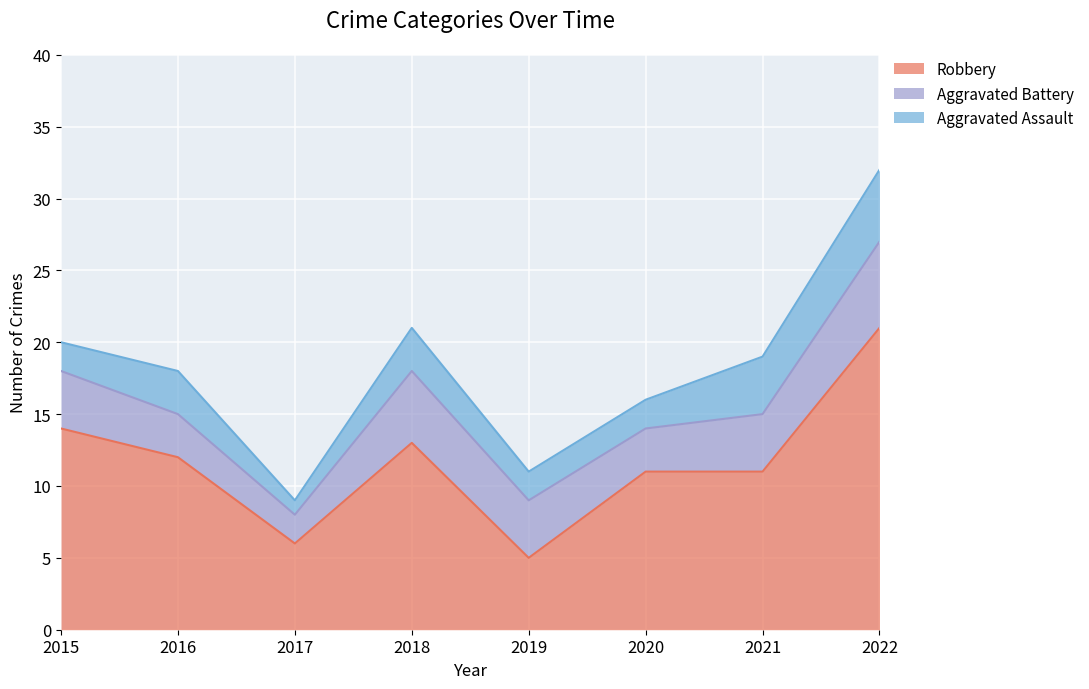

Reading right to left, extract all data points from this chart.

Robbery: 2022=21	2021=11	2020=11	2019=5	2018=13	2017=6	2016=12	2015=14
Aggravated Battery: 2022=6	2021=4	2020=3	2019=4	2018=5	2017=2	2016=3	2015=4
Aggravated Assault: 2022=5	2021=4	2020=2	2019=2	2018=3	2017=1	2016=3	2015=2